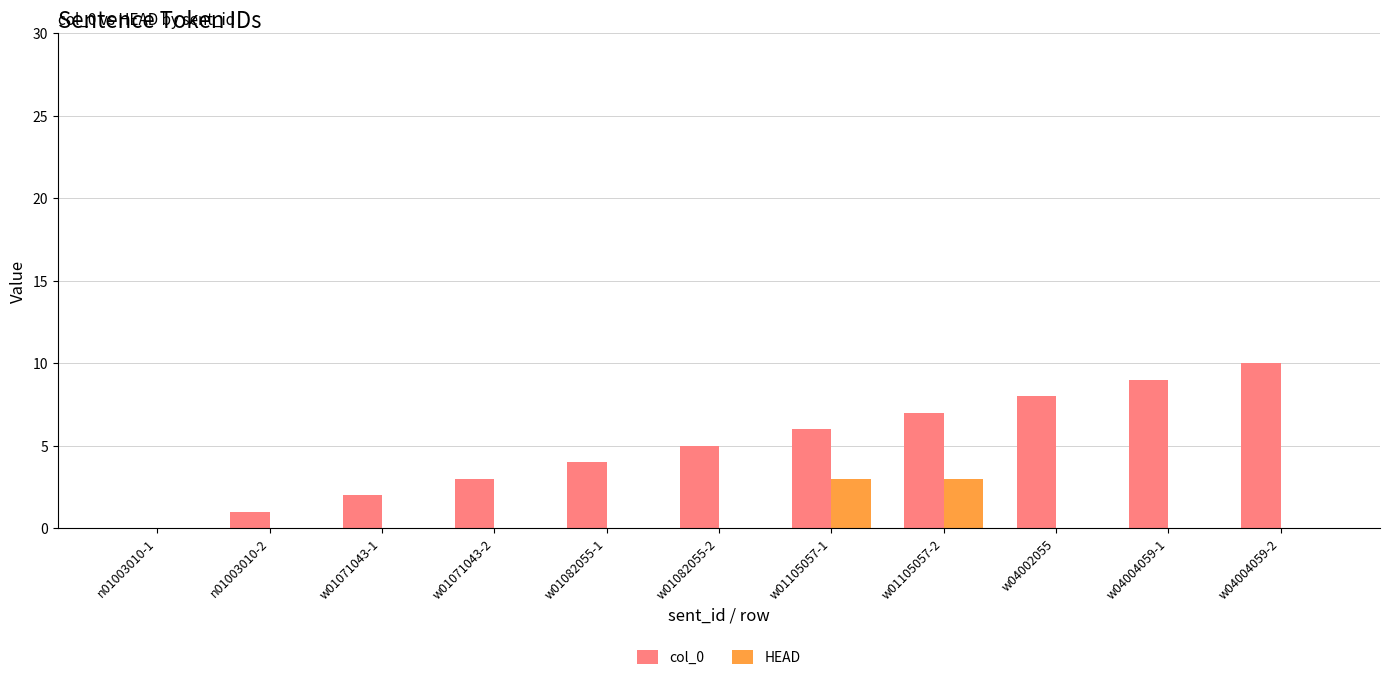

What is the sum of the HEAD values at w01071043-1 and w01105057-1?

3